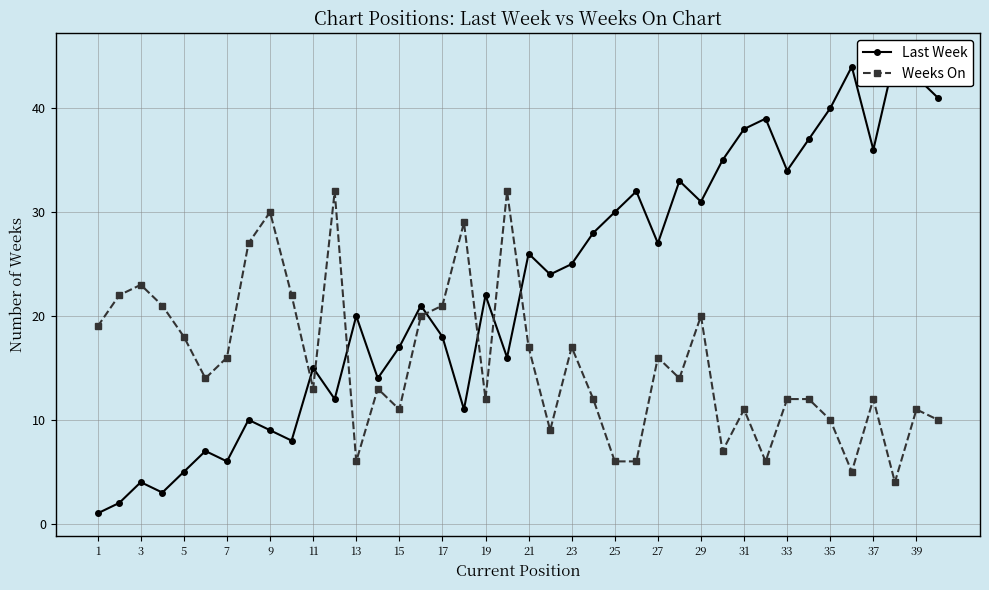

Reading right to left, list all the values displayed in this chart.

Last Week: 41	43	45	36	44	40	37	34	39	38	35	31	33	27	32	30	28	25	24	26	16	22	11	18	21	17	14	20	12	15	8	9	10	6	7	5	3	4	2	1
Weeks On: 10	11	4	12	5	10	12	12	6	11	7	20	14	16	6	6	12	17	9	17	32	12	29	21	20	11	13	6	32	13	22	30	27	16	14	18	21	23	22	19